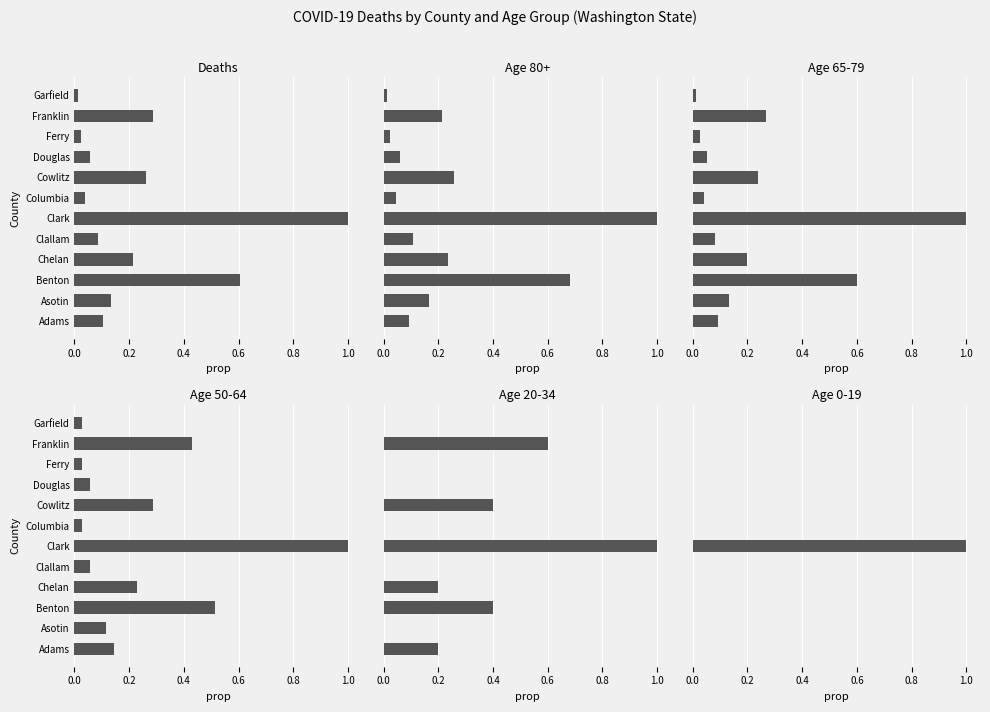

Reading right to left, extract all data points from this chart.

Deaths: 0.0	0.3	0.0	0.1	0.3	0.0	1.0	0.1	0.2	0.6	0.1	0.1
Age 80+: 0.0	0.2	0.0	0.1	0.3	0.0	1.0	0.1	0.2	0.7	0.2	0.1
Age 65-79: 0.0	0.3	0.0	0.1	0.2	0.0	1.0	0.1	0.2	0.6	0.1	0.1
Age 50-64: 0.0	0.4	0.0	0.1	0.3	0.0	1.0	0.1	0.2	0.5	0.1	0.1
Age 20-34: 0.0	0.6	0.0	0.0	0.4	0.0	1.0	0.0	0.2	0.4	0.0	0.2
Age 0-19: 0.0	0.0	0.0	0.0	0.0	0.0	1.0	0.0	0.0	0.0	0.0	0.0